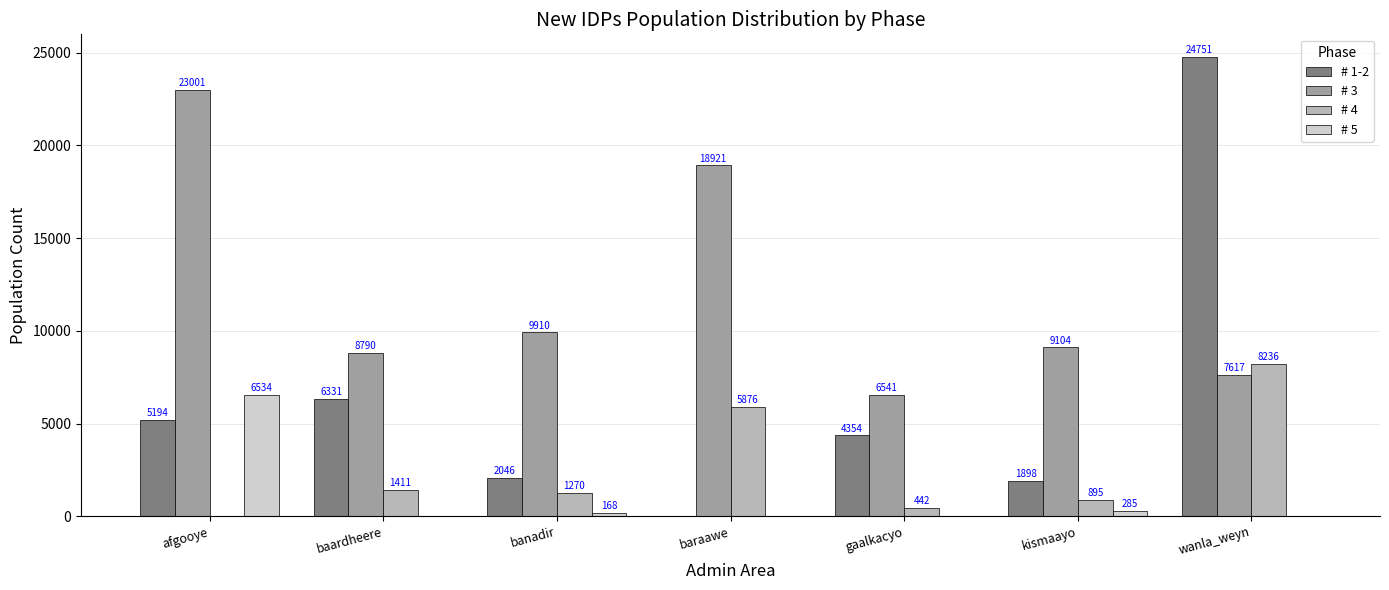

At which category is the sum across all series the highest?

wanla_weyn